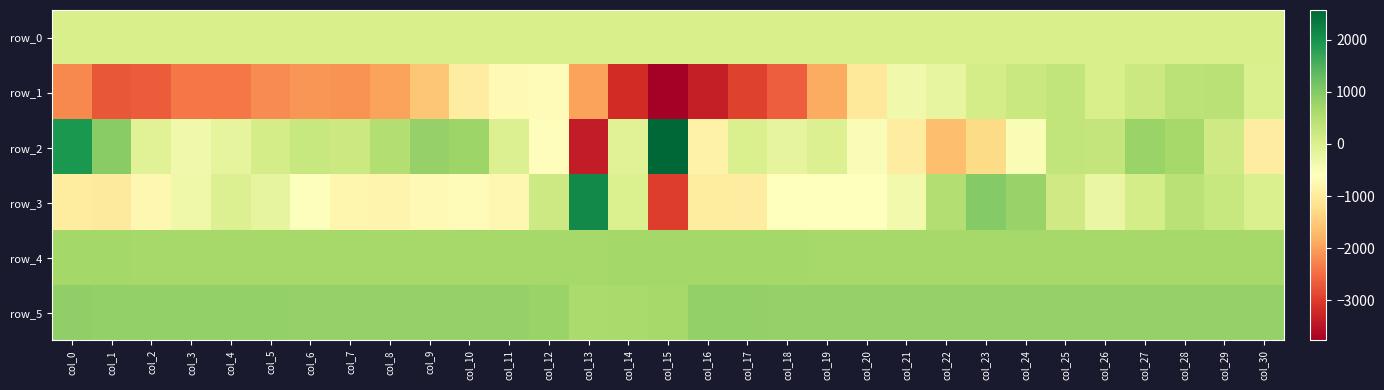

What is the difference between the maximum and second lowest values in the row_1 series?

3778.0